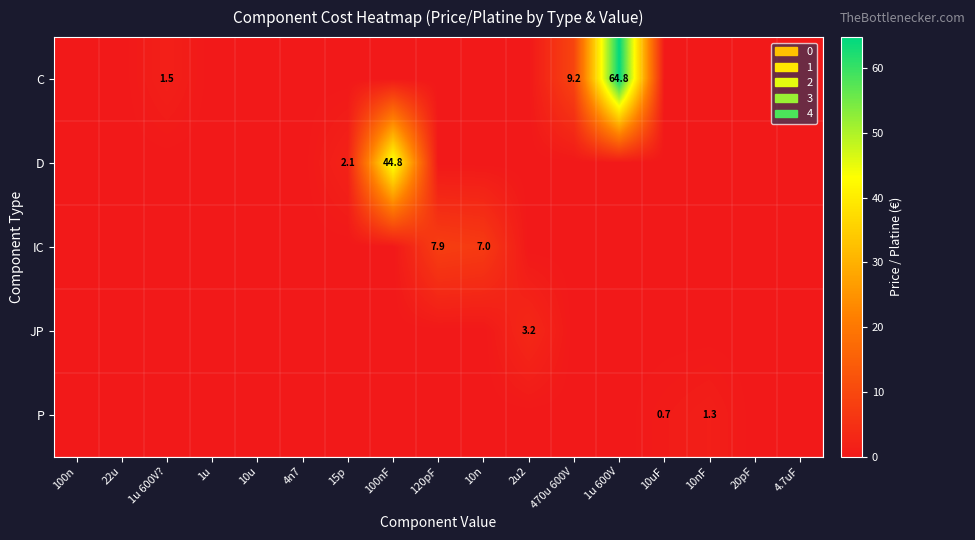

The C series shows 113.7 at 1u 600V. True or false?

False